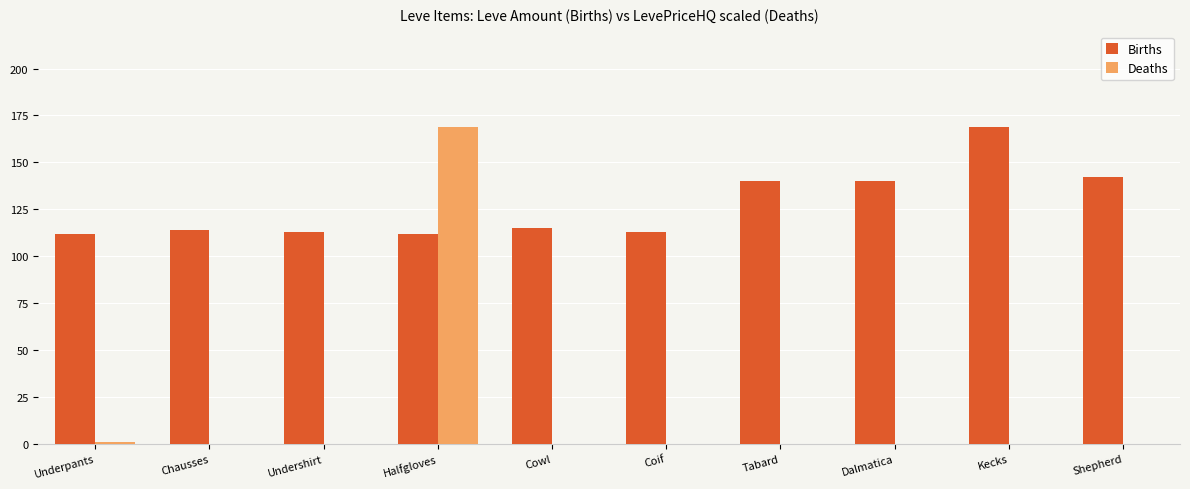

What is the maximum value shown in the chart?

169.0